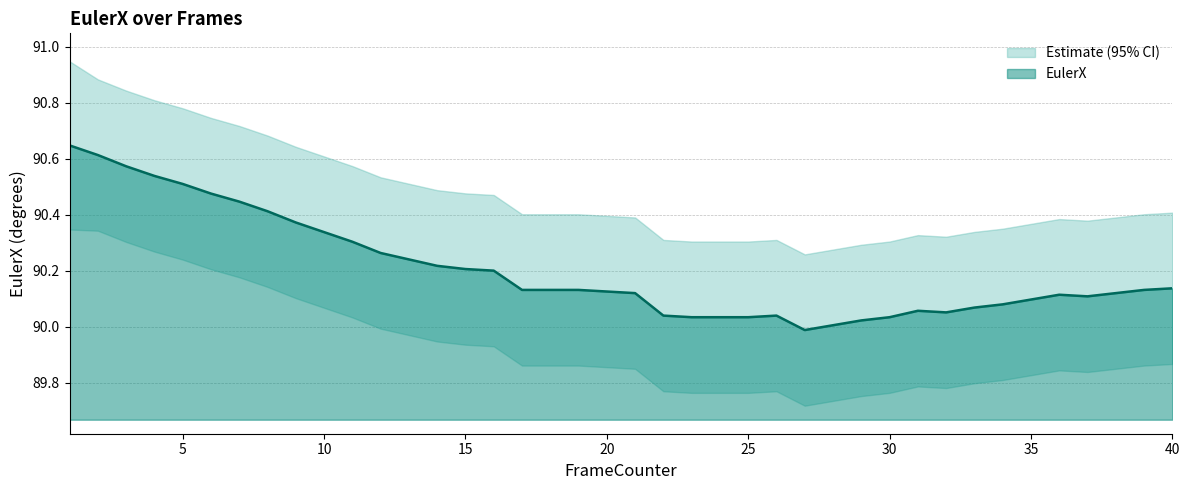

Which category has the lowest value in the EulerX_upper series?

27